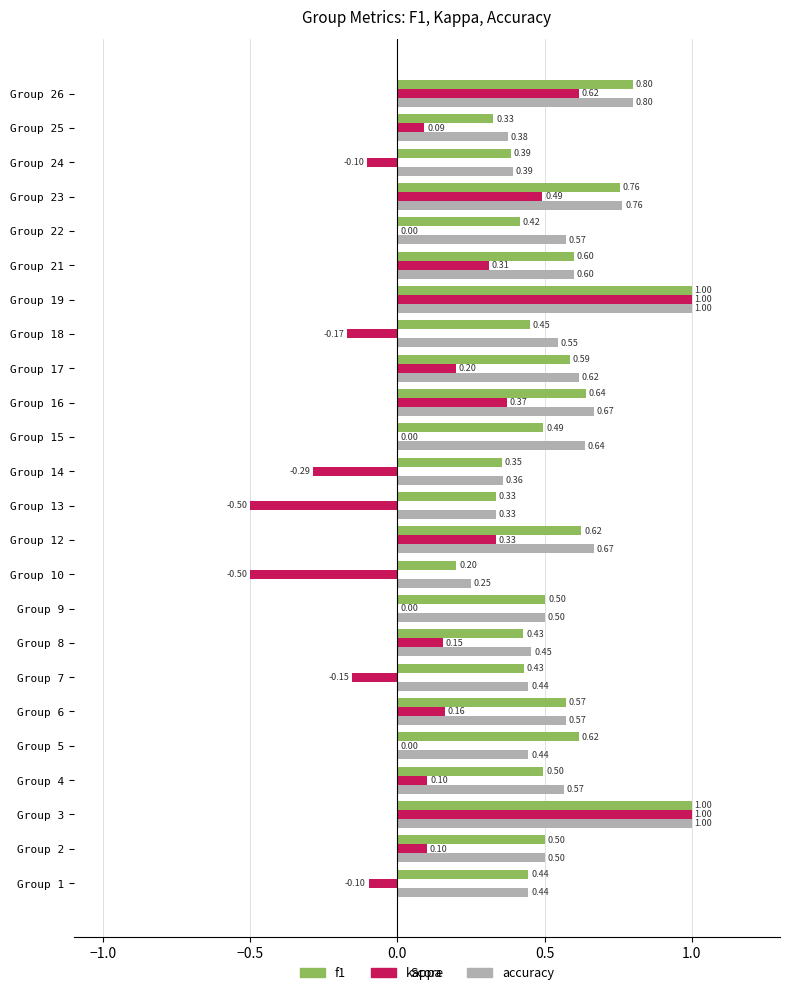

Which series has the largest total across all categories?

accuracy